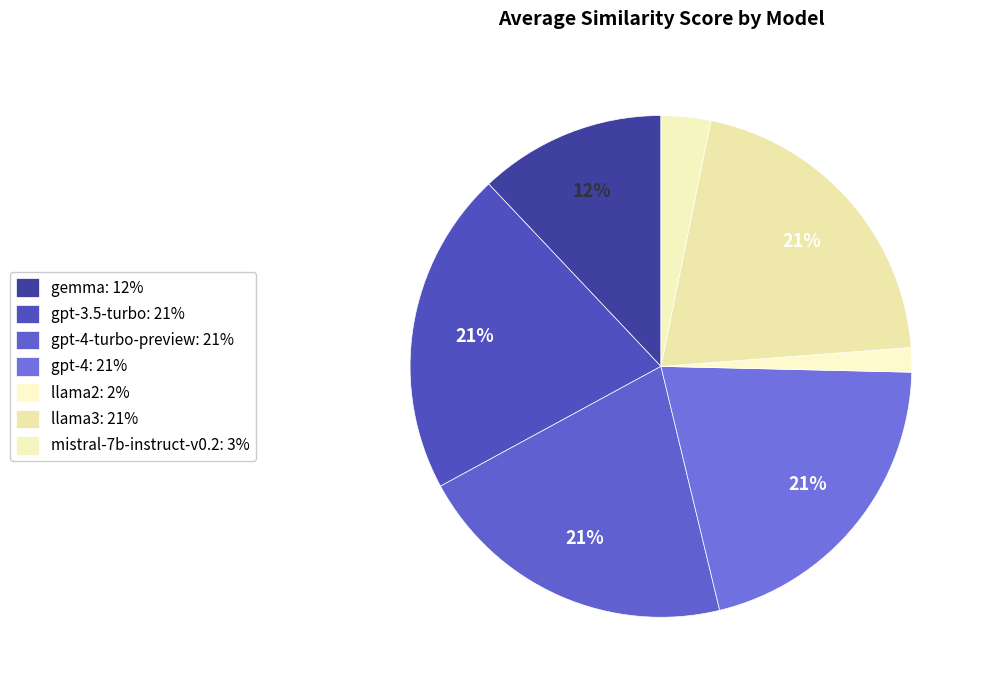

Rank the categories by value from lowest to highest.

llama2, mistral-7b-instruct-v0.2, gemma, llama3, gpt-4-turbo-preview, gpt-4, gpt-3.5-turbo